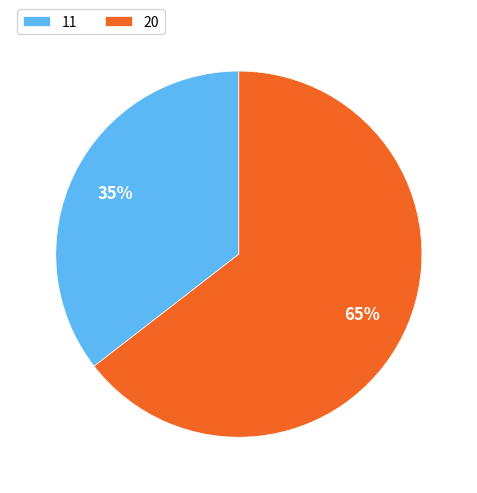

True or false: 11 accounts for 35% of the total.

True